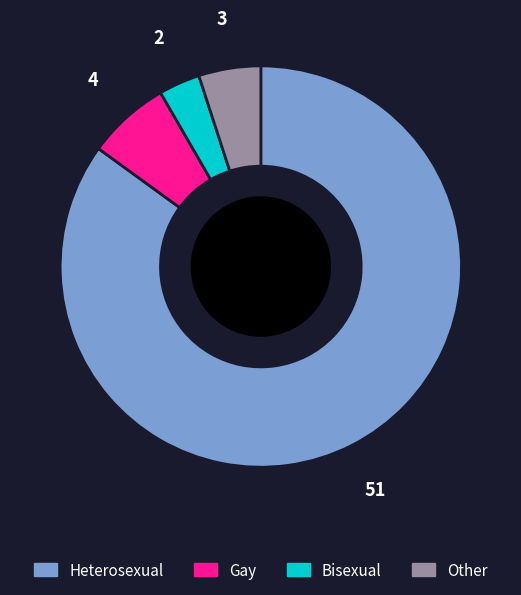

Which category accounts for the majority?

Heterosexual